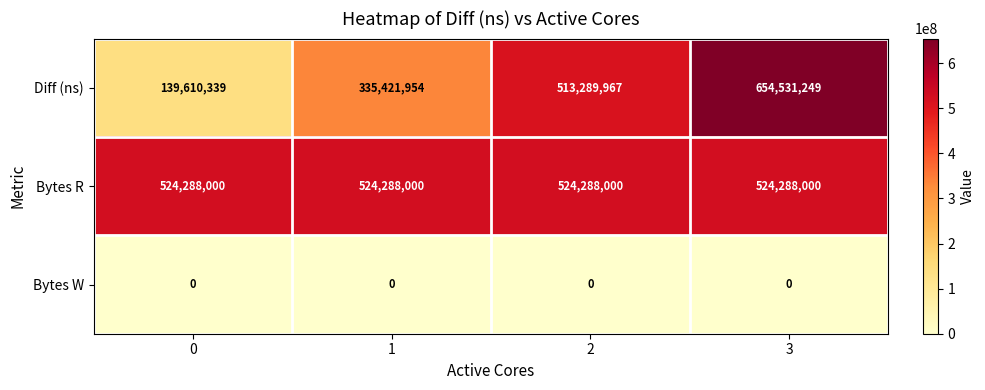

What is the maximum value shown in the chart?

654531249